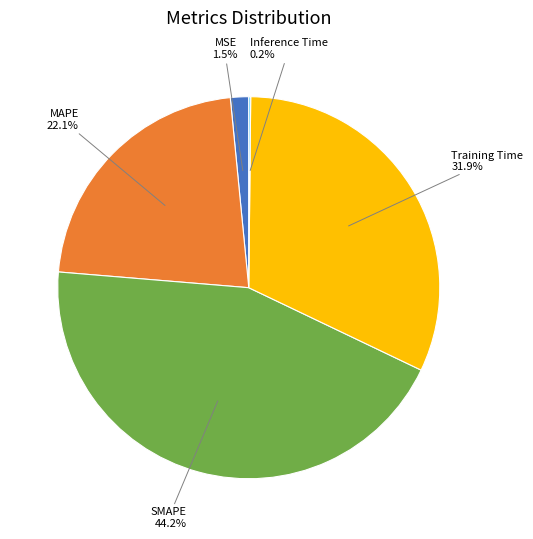

Does Training Time represent more than half of the total?

No